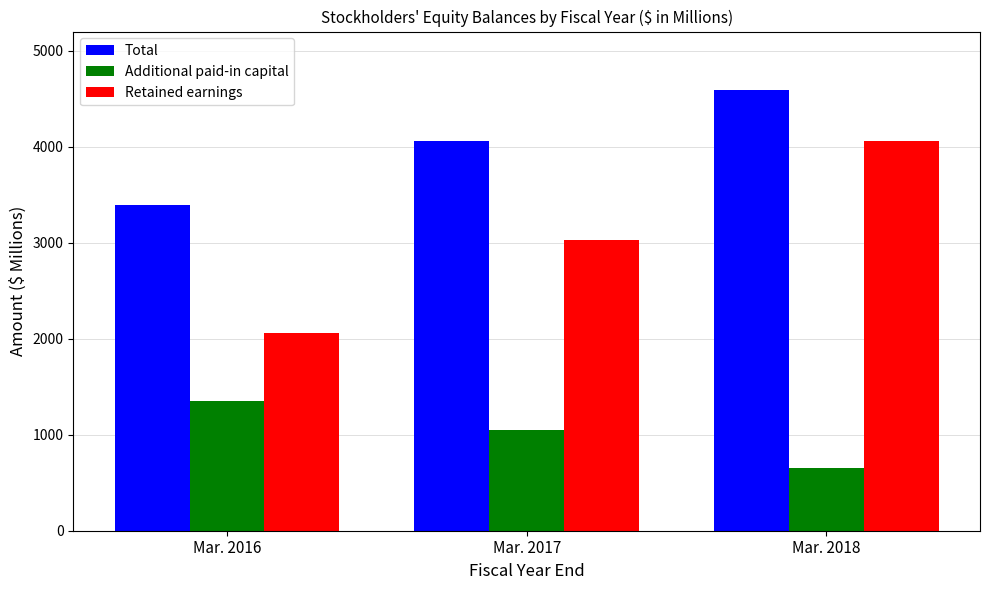

What is the difference between the maximum and minimum values in the Additional paid-in capital series?

692